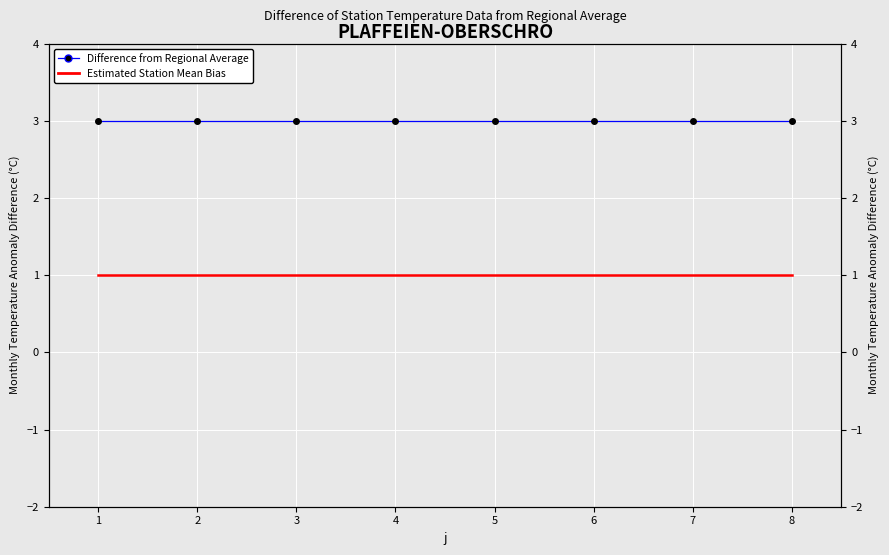

How many lines are shown in the chart?

2